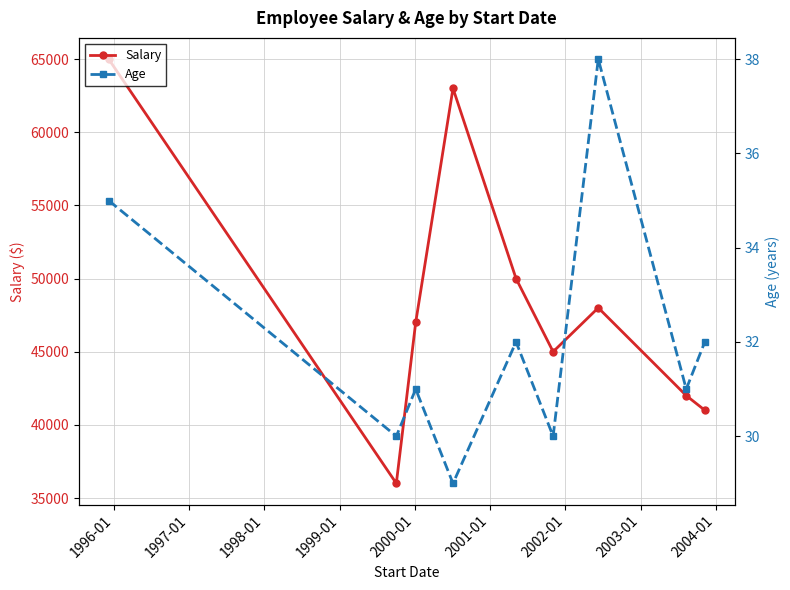

What is the value of the Salary point at the 7th from the left?

48000